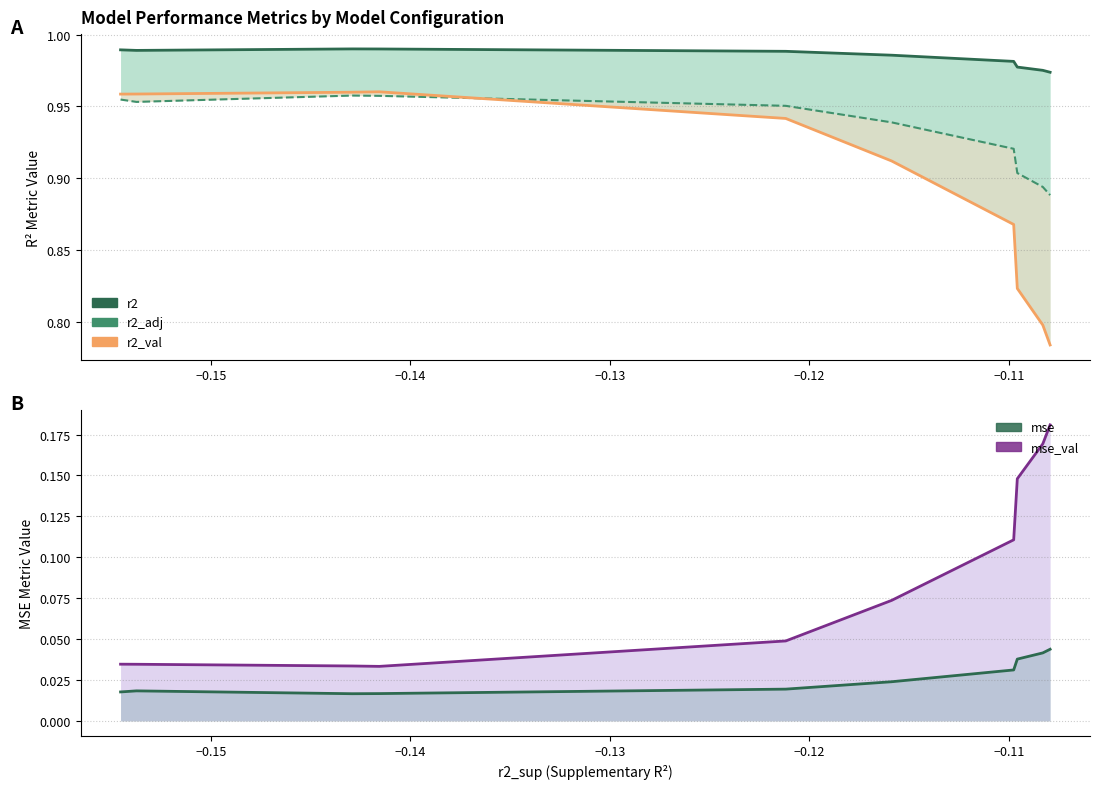

What are all the series names shown in the legend?

r2, r2_adj, r2_val, mse, mse_val